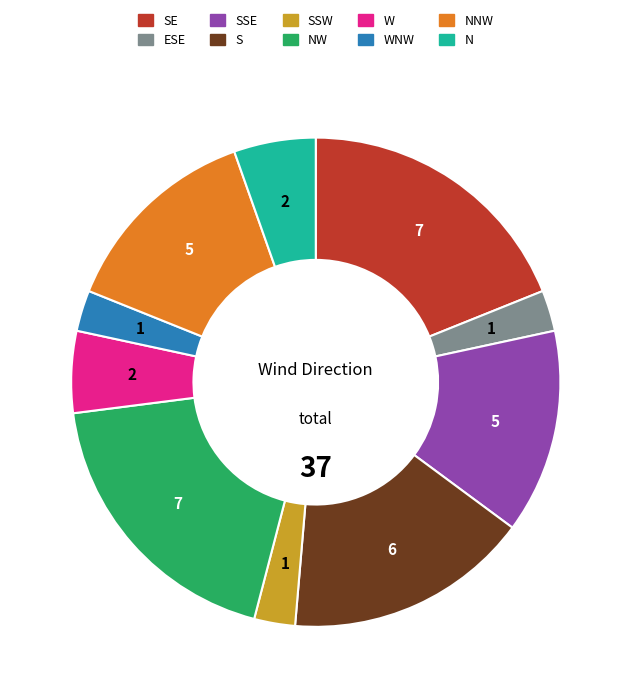

How many segments does this pie chart have?

10